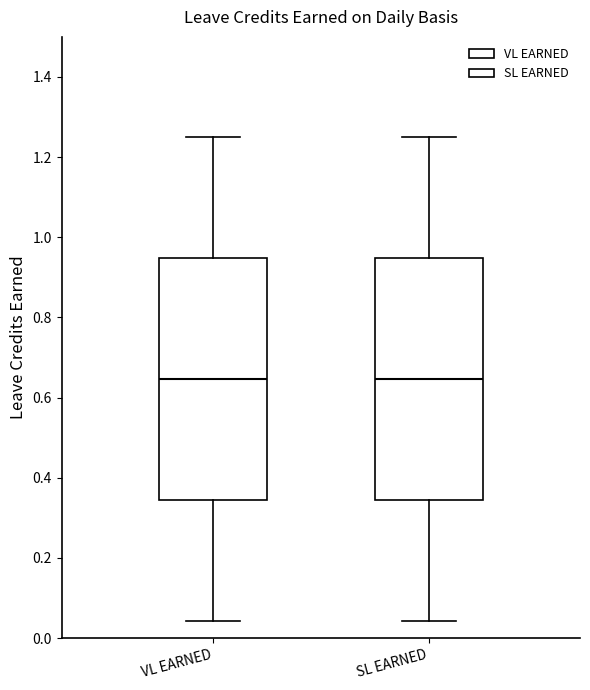

Reading left to right, transcribe this box plot: for each box, give where its median line is, the range the box spans, and where its two whiskers end, as read against the y-axis. The values are not printed on the chart, so give them approximately, as read against the axis.

VL EARNED: median 0.64, box 0.34 to 0.94, whiskers 0.04 to 1.26
SL EARNED: median 0.64, box 0.34 to 0.94, whiskers 0.04 to 1.26